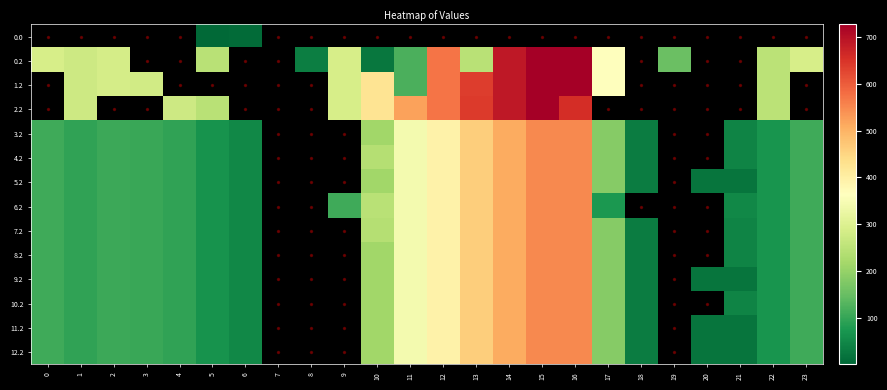

Is the value of 0.0 at 21 greater than the value of 7.2 at 3?

No